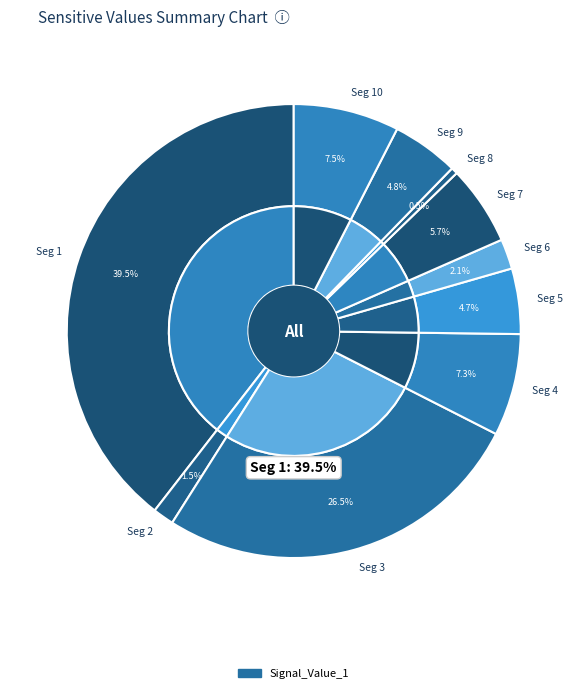

To the nearest percent, what is the combined percentage of signal segment 7 and signal segment 10?

13%